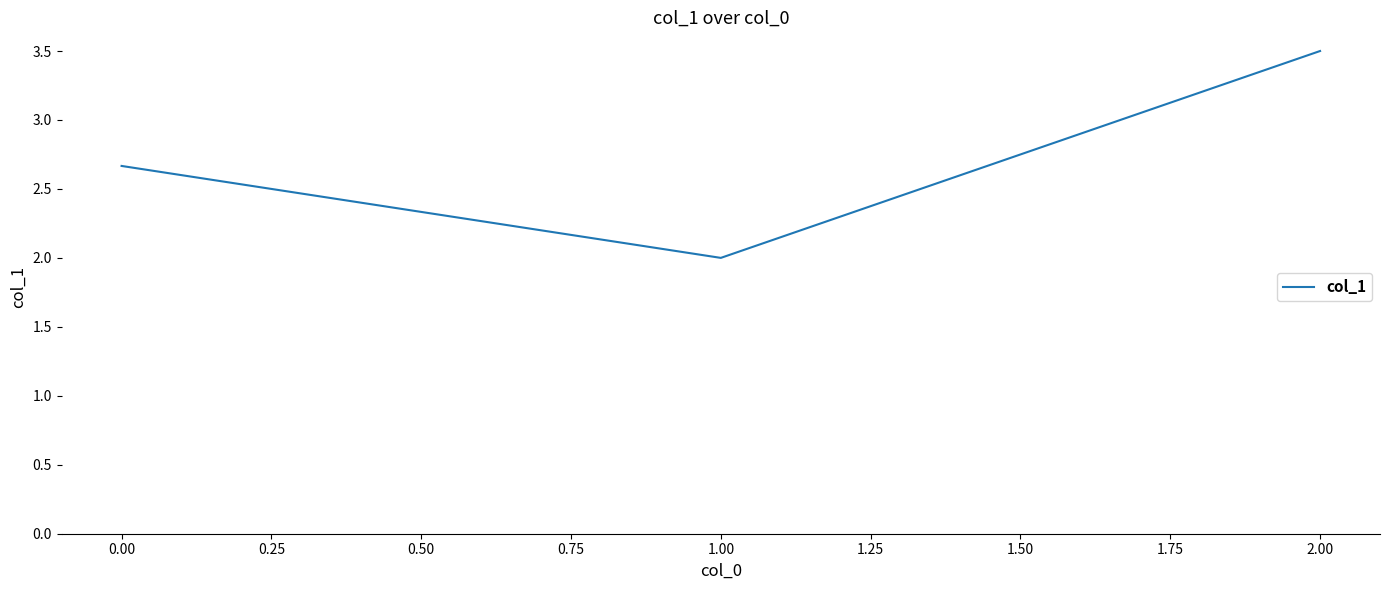

Reading left to right, list all the values displayed in this chart.

2.7	2.0	3.5